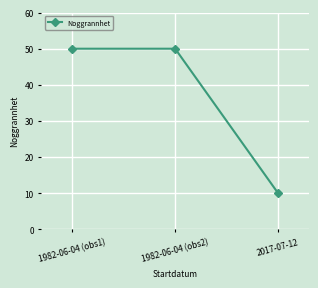

Is it true that the value at 1982-06-04 (obs1) is 66?

False